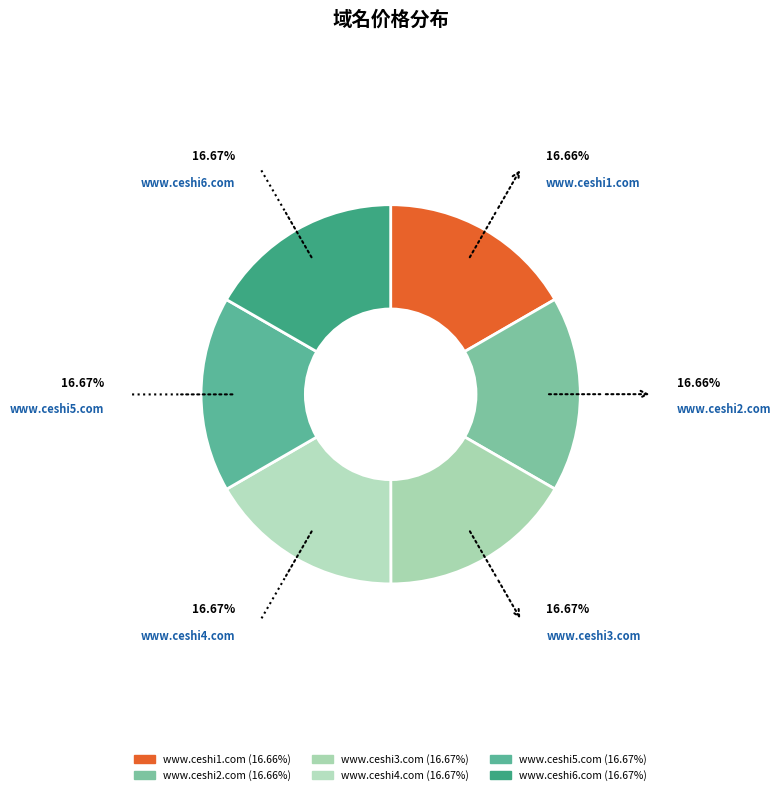

Count the number of slices in the pie.

6